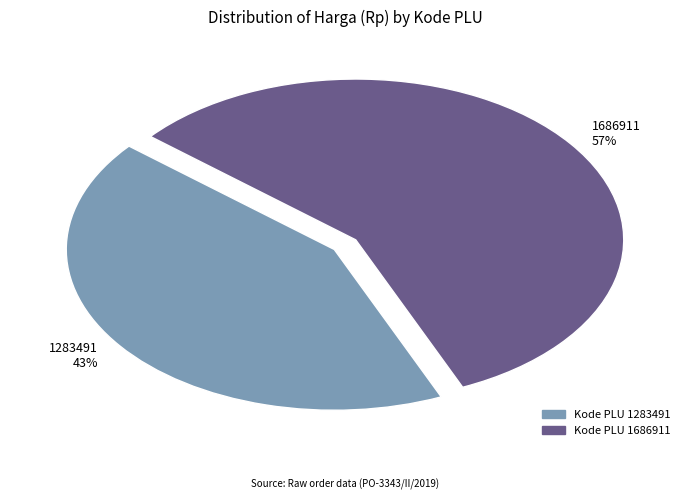

Count the number of slices in the pie.

2